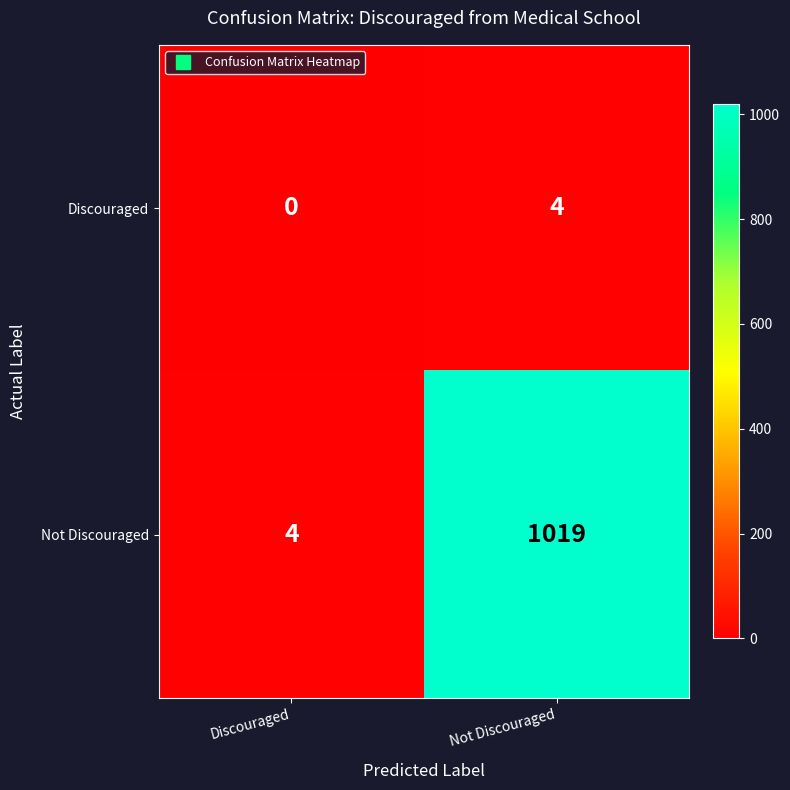

At how many categories does at least one series exceed 405?

1